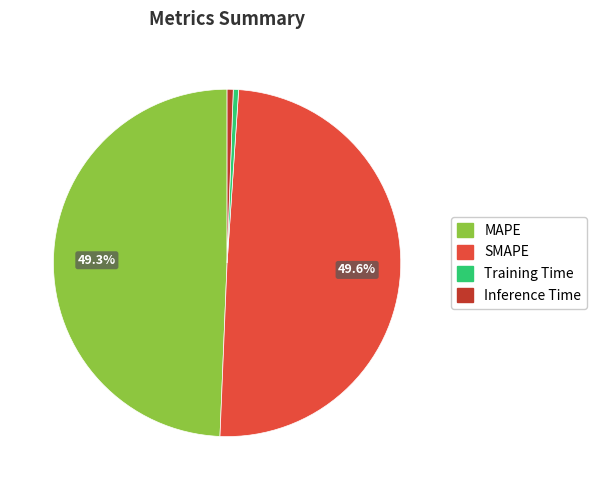

Is it true that Inference Time is 9% of the pie?

False